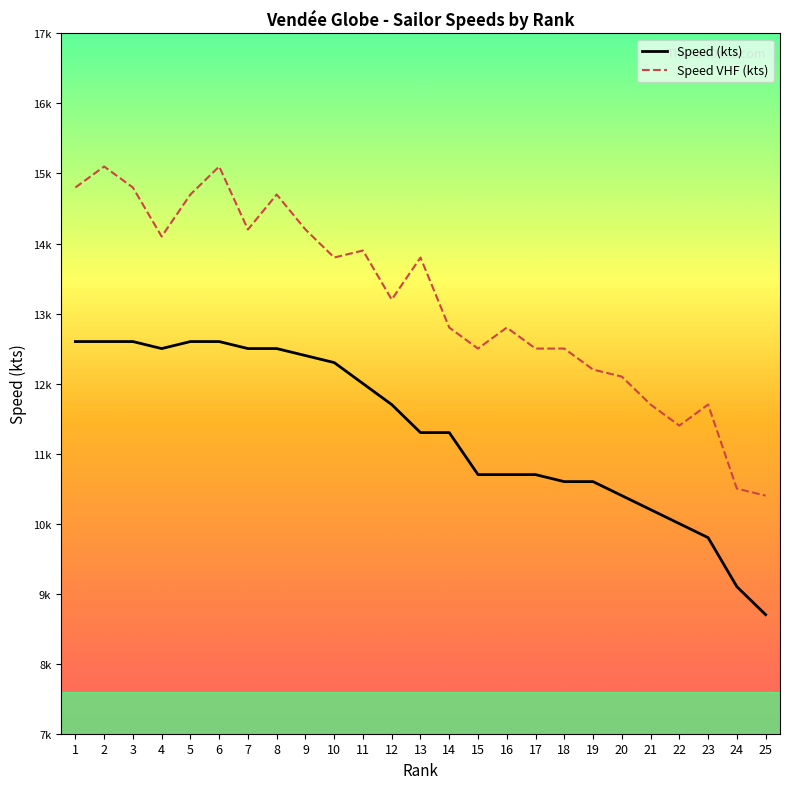

At which category does the chart reach its minimum across all series?

25